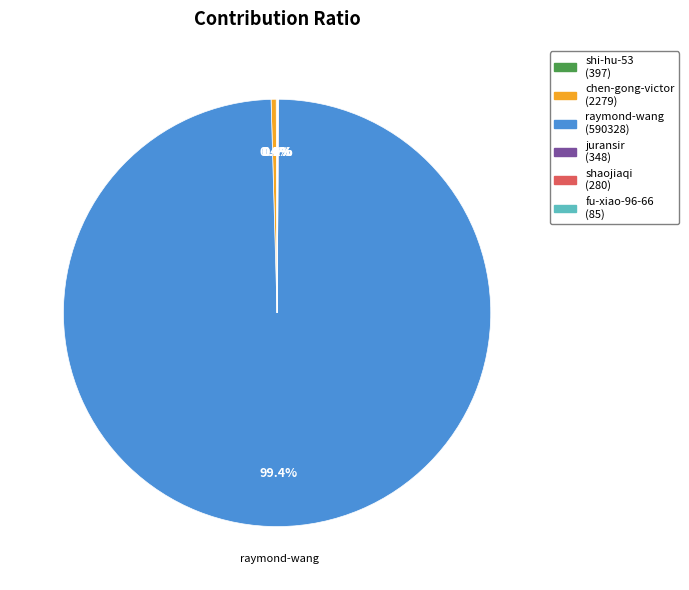

Does any single category account for the majority?

Yes